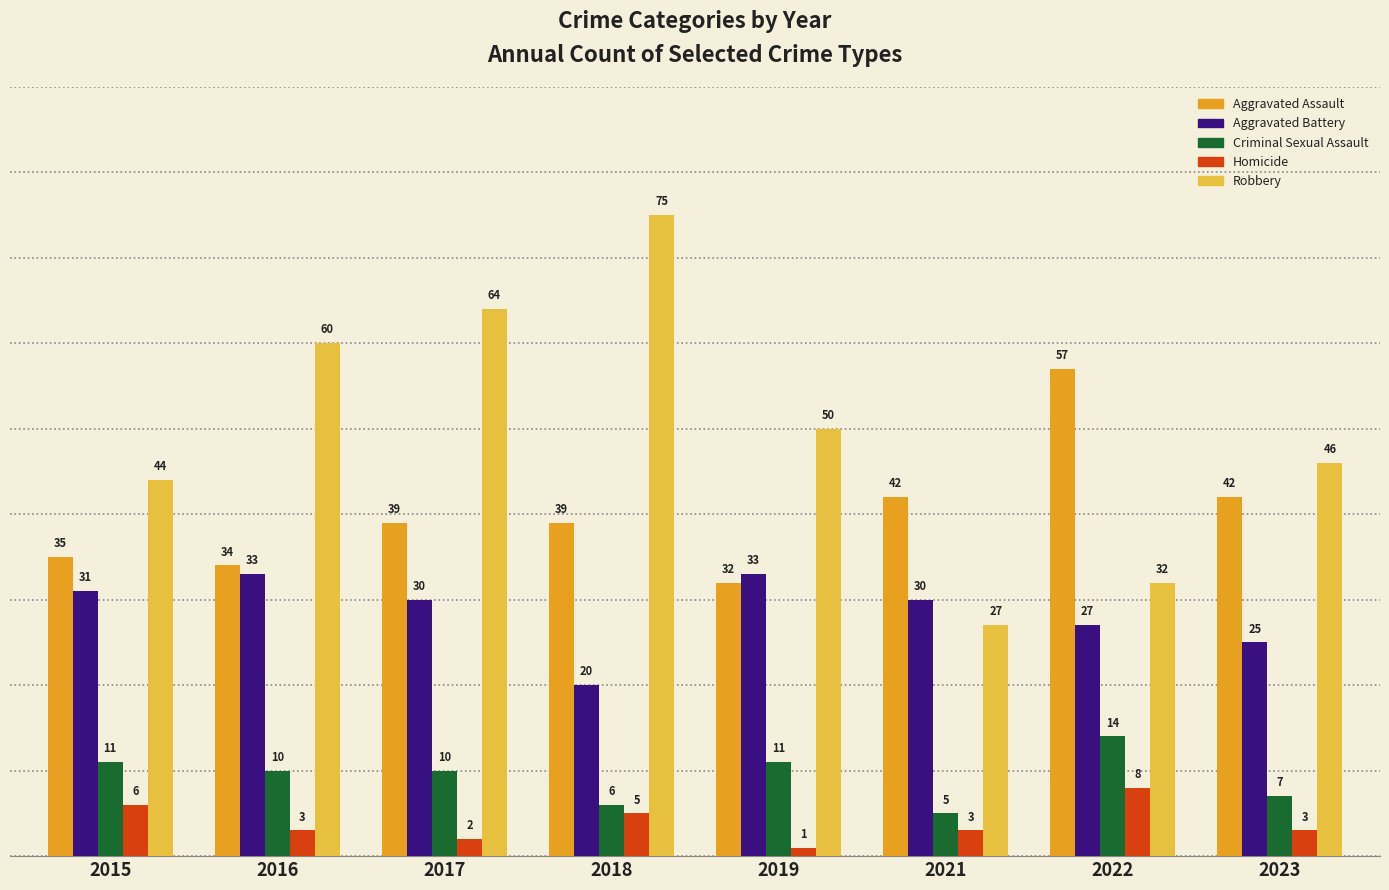

What is the total value across all series at 2022?

138